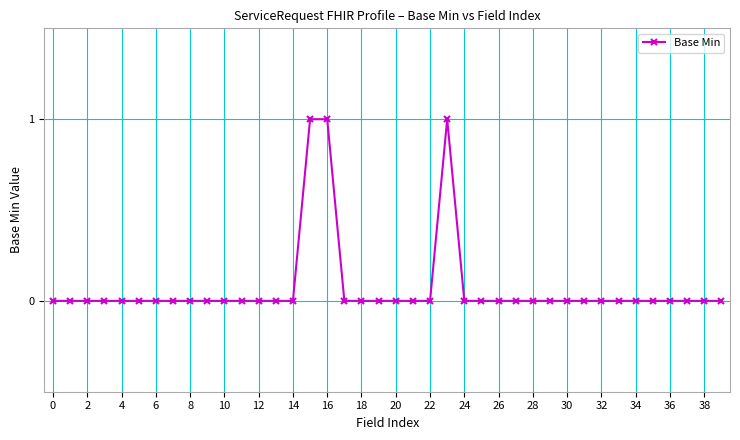

True or false: the data has more than 0 interior local peaks.

True